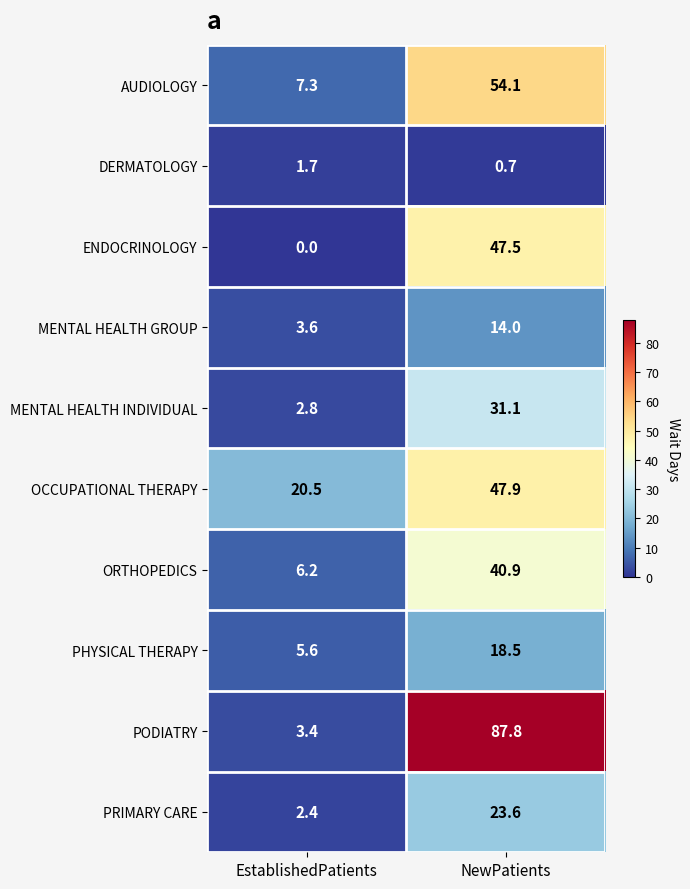

How many data points in DERMATOLOGY are less than 1?

1